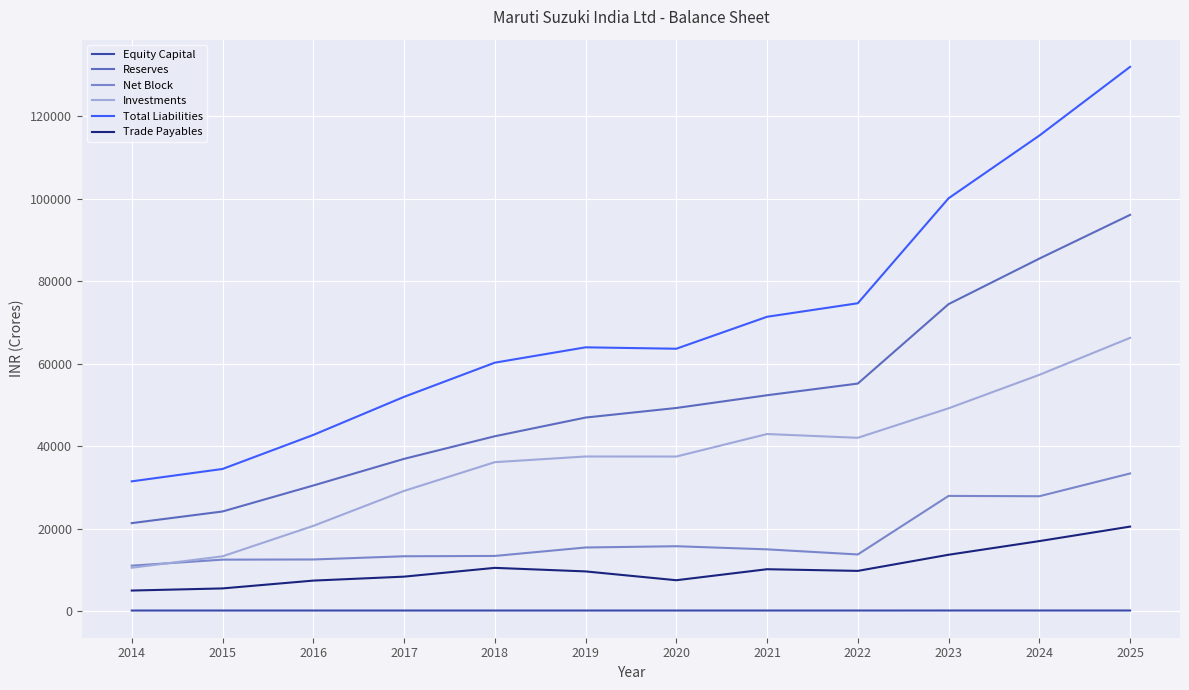

What is the total value across all series at 2022?

195536